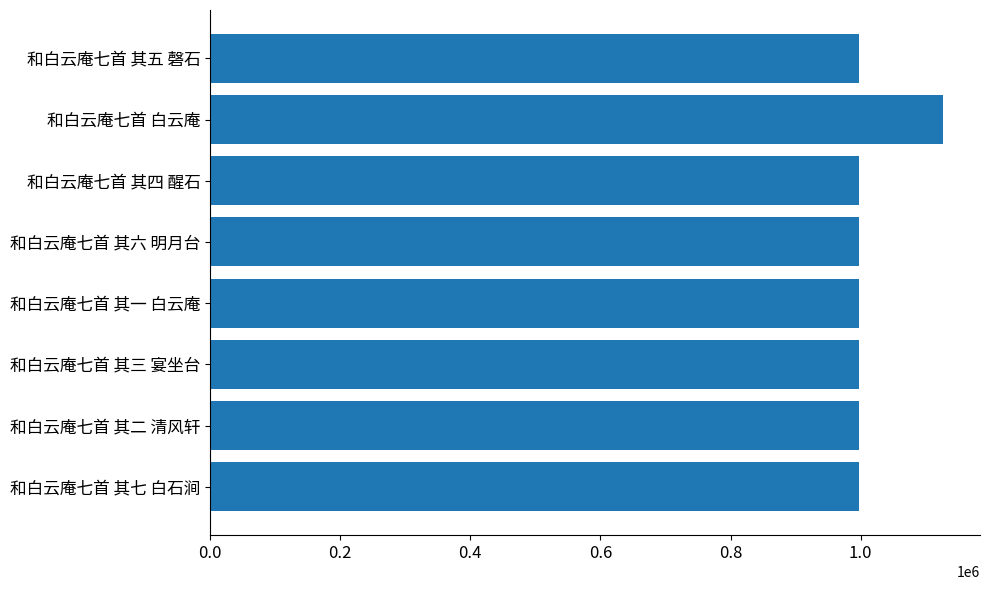

Approximately how many times larger is the value at 和白云庵七首 其三 宴坐台 compared to 和白云庵七首 其一 白云庵?

1.0